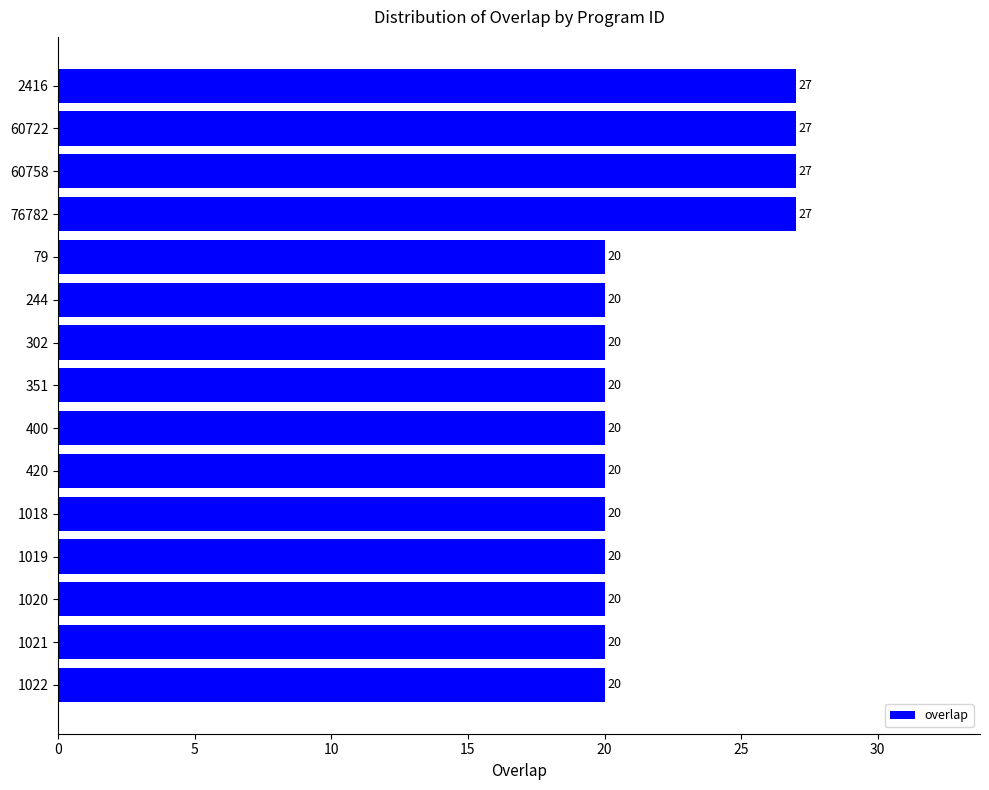

What value does the data have at 400?

20